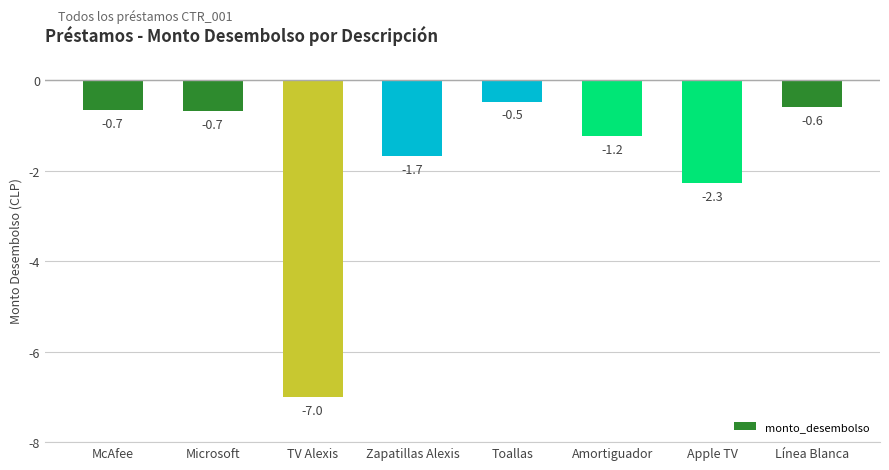

What position from the left is TV Alexis?

3